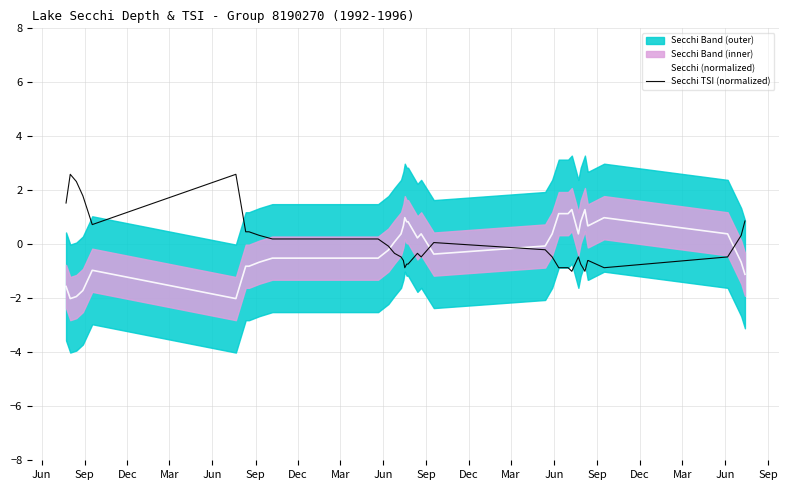

What is the highest value of the Secchi TSI (normalized) series?

2.6